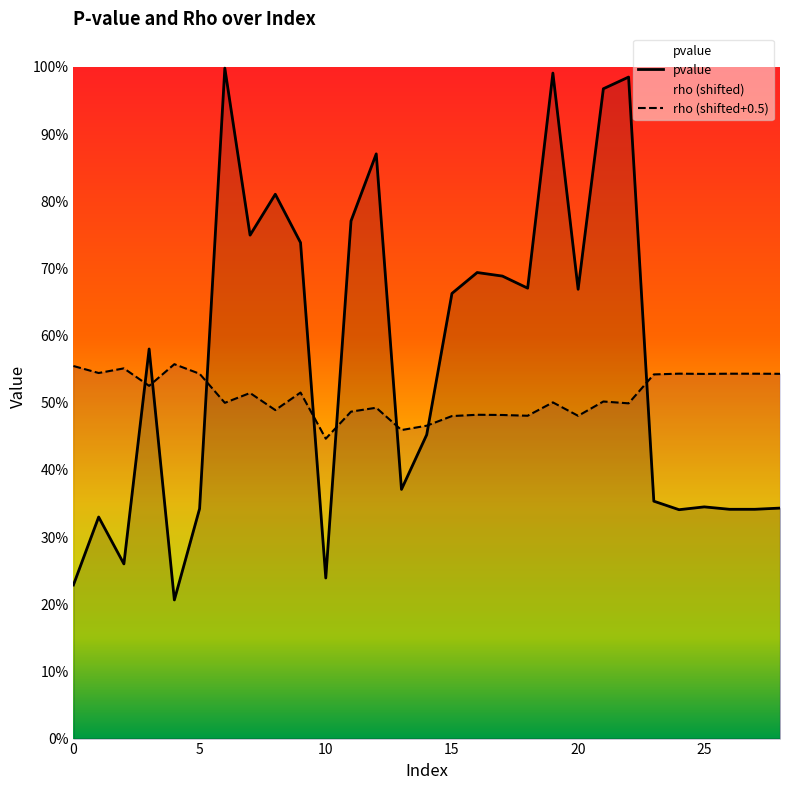

What is the value of the rho point at the 9th from the left?

0.5